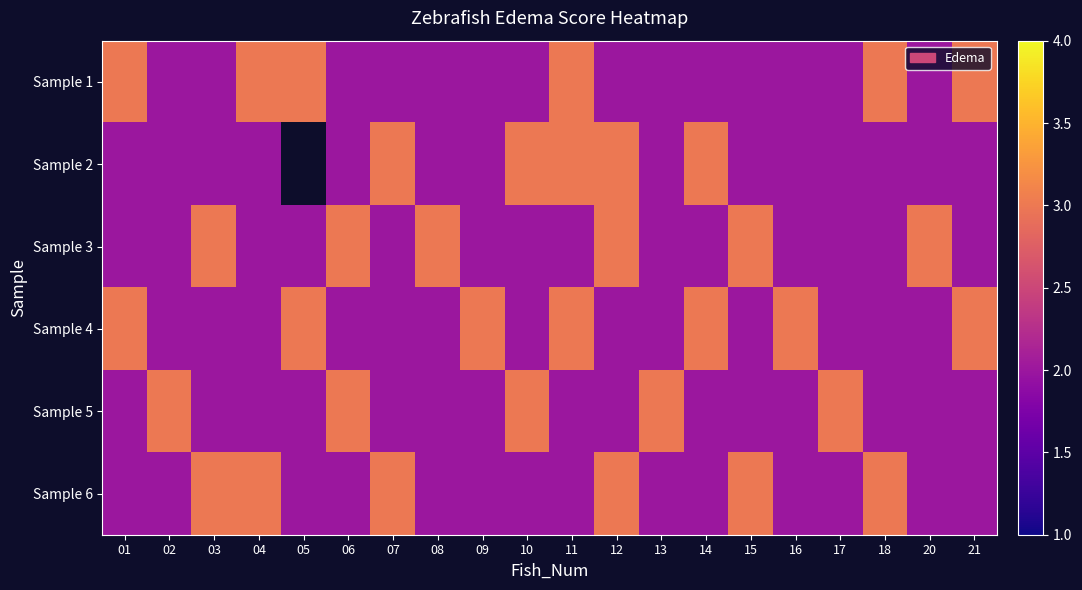

What is the sum of the Sample 1 values at 21 and 14?

5.0